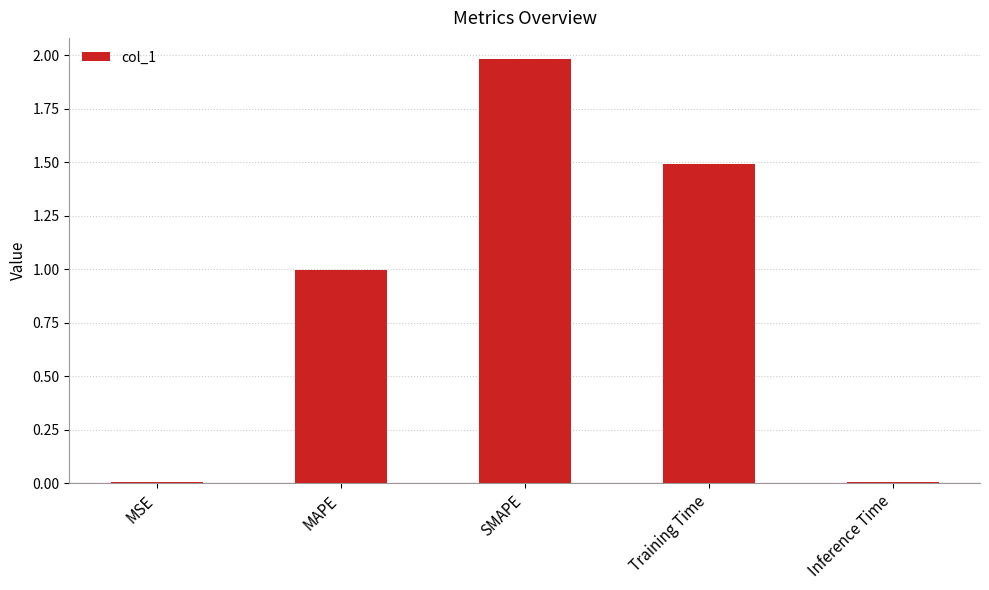

What is the maximum value shown in the chart?

2.0